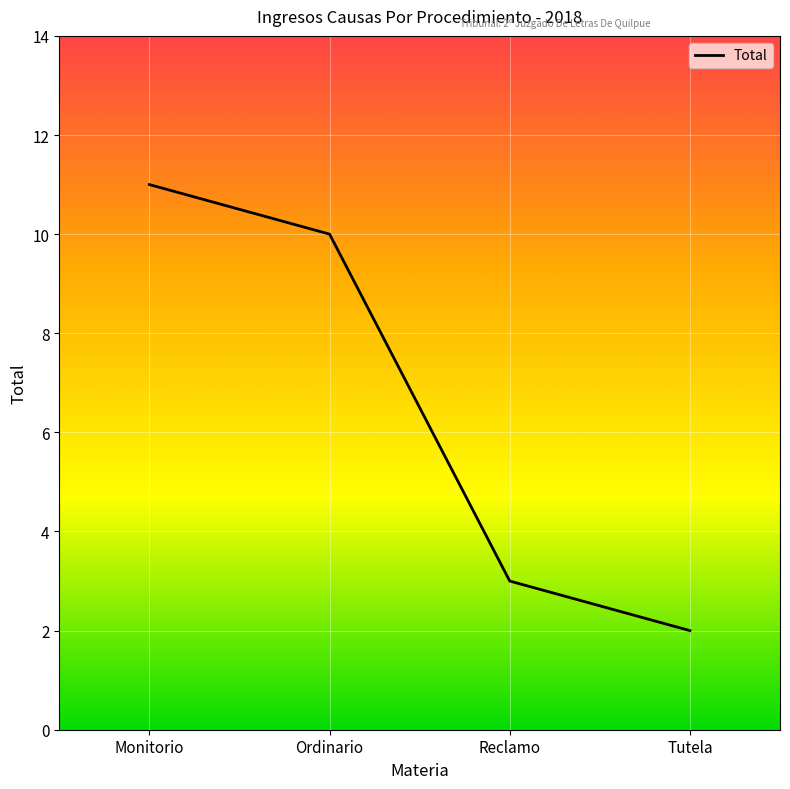

How many values are below 10?

2